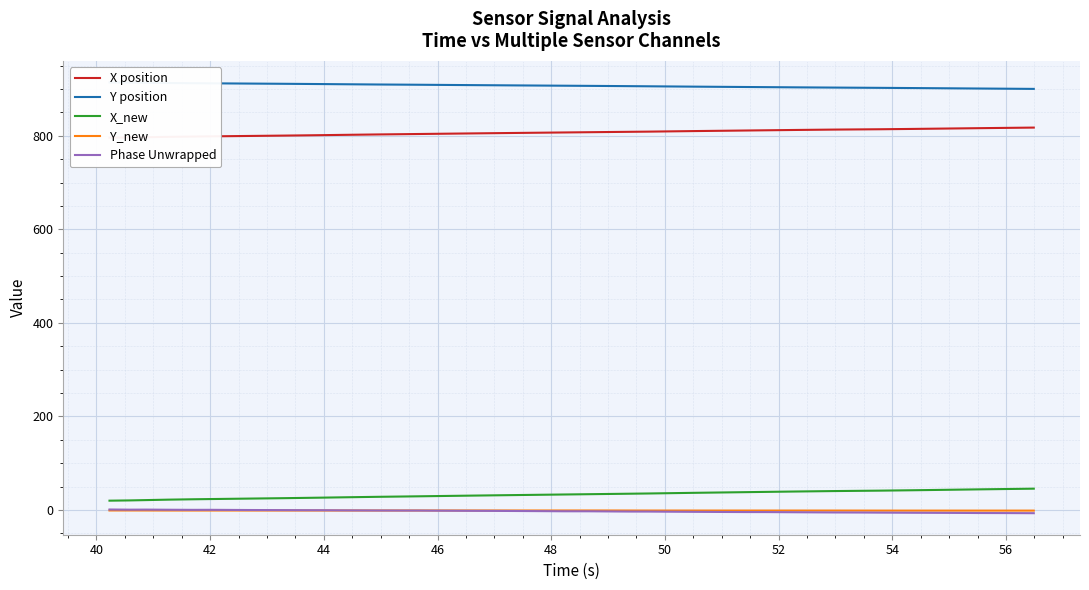

True or false: Y_new and X_new cross at least once.

False